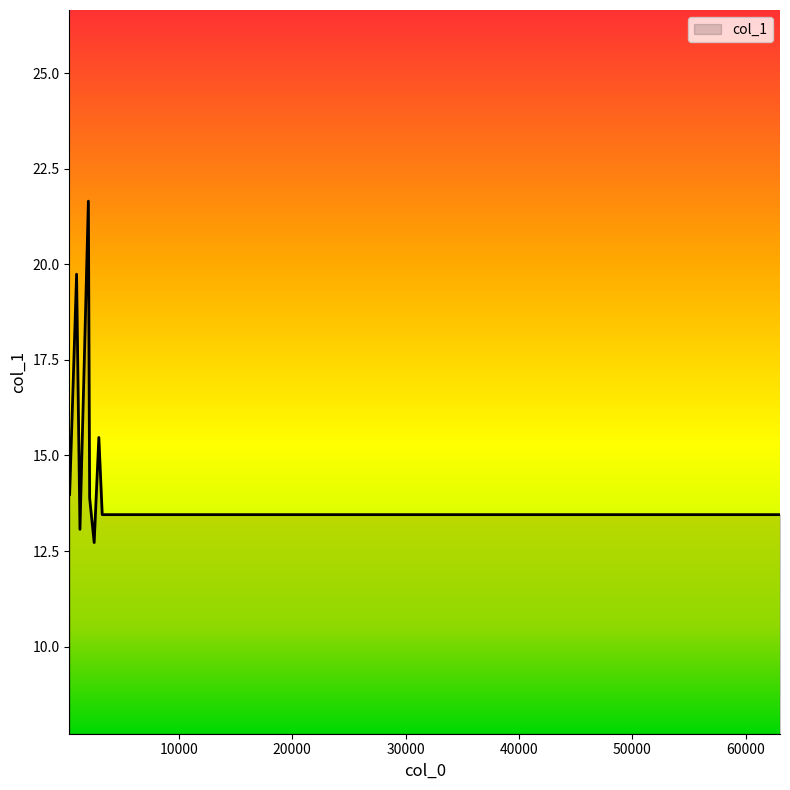

Which category has the lowest value across all series?

2543.67